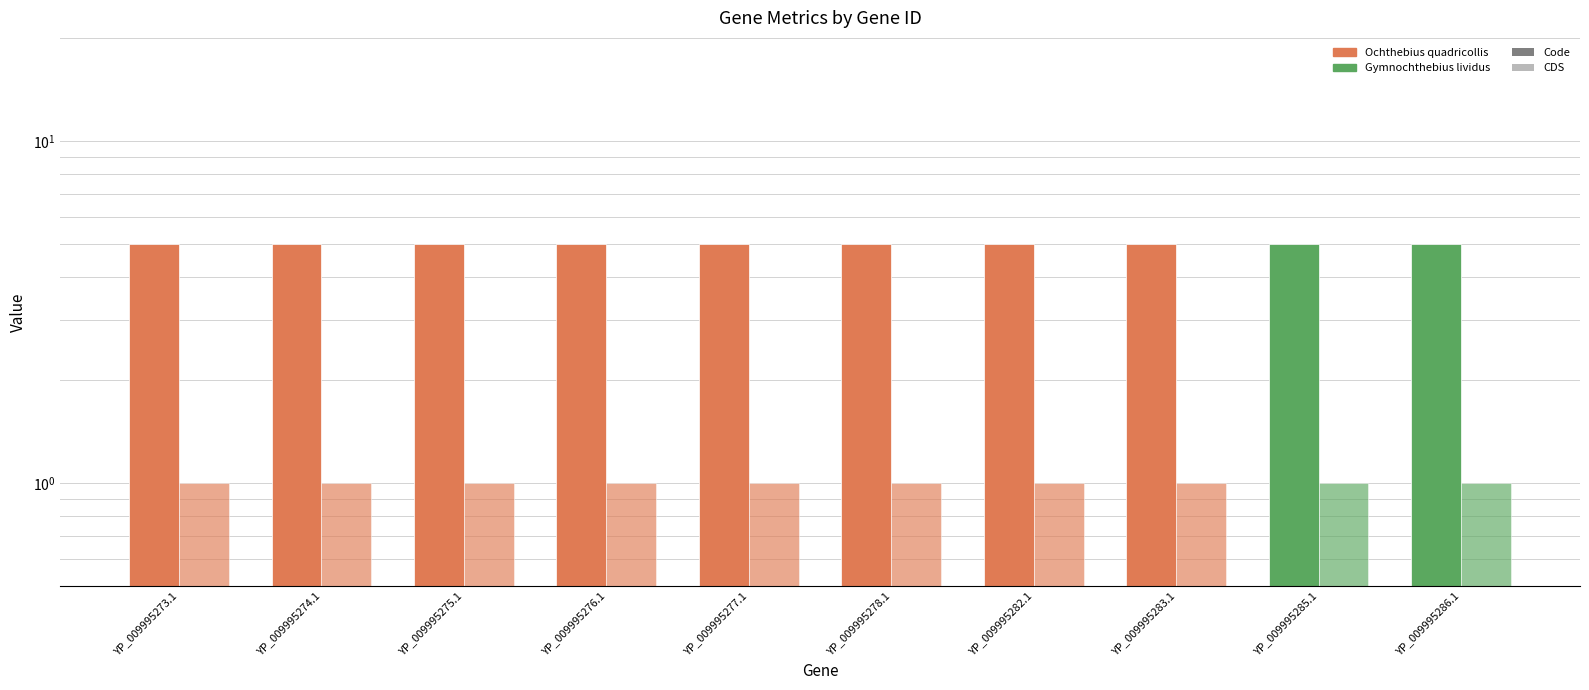

Rank the series by their average value, from highest to lowest.

Code, CDS